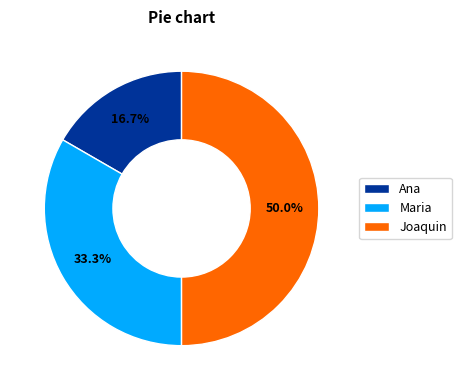

To the nearest percent, what percentage of the pie is Joaquin?

50%